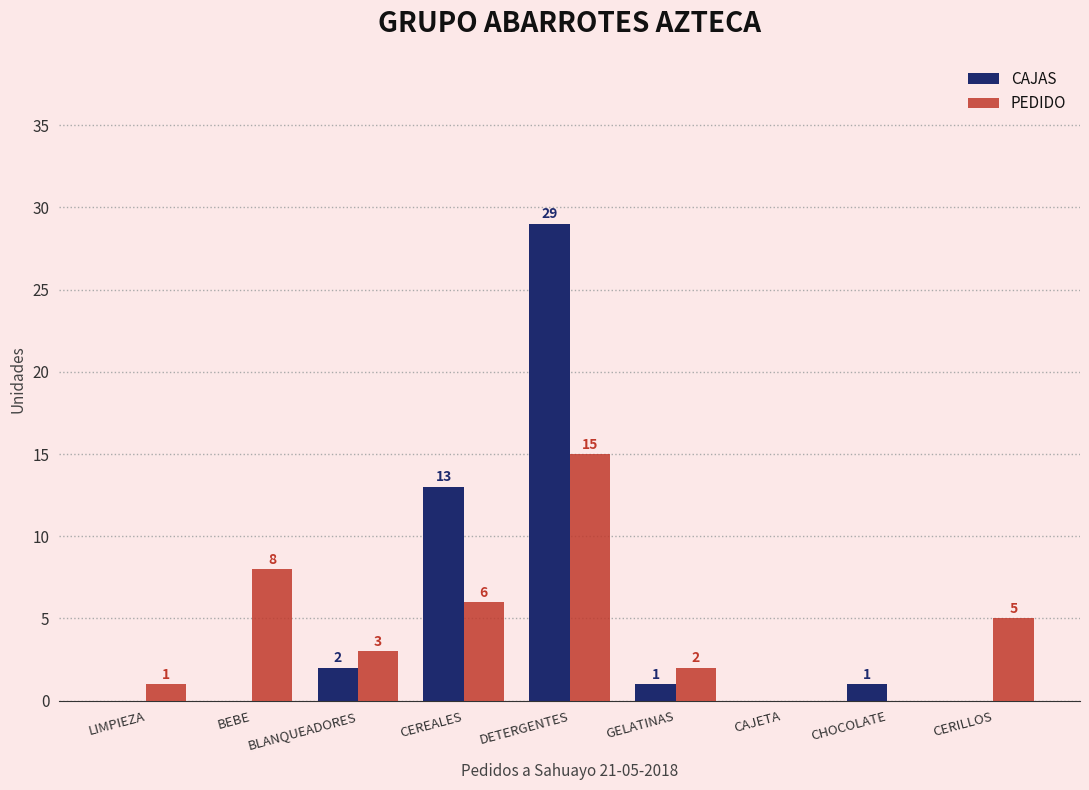

What are all the series names shown in the legend?

CAJAS, PEDIDO